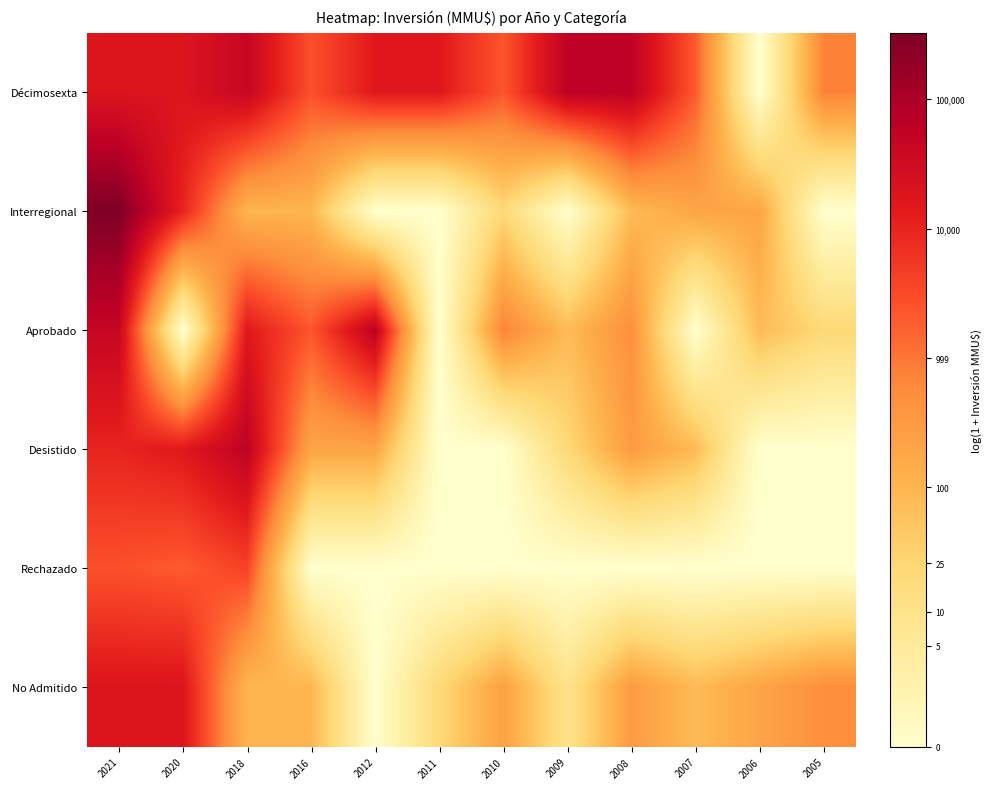

Reading left to right, transcribe all the data shown in this chart.

Décimosexta: 2021=9.8	2020=9.8	2018=10.7	2016=7.9	2012=9.6	2011=9.6	2010=7.7	2009=11.0	2008=11.0	2007=7.6	2006=0.0	2005=6.6
Interregional: 2021=12.7	2020=9.2	2018=4.6	2016=4.6	2012=0.0	2011=0.0	2010=3.1	2009=0.0	2008=4.4	2007=5.3	2006=5.3	2005=0.0
Aprobado: 2021=10.7	2020=0.0	2018=9.6	2016=7.7	2012=11.0	2011=0.0	2010=6.6	2009=4.4	2008=6.2	2007=0.0	2006=4.4	2005=3.1
Desistido: 2021=9.2	2020=9.6	2018=11.0	2016=5.3	2012=5.3	2011=0.0	2010=0.0	2009=3.1	2008=5.7	2007=4.4	2006=0.0	2005=0.0
Rechazado: 2021=7.9	2020=7.6	2018=8.3	2016=0.0	2012=0.0	2011=0.0	2010=0.0	2009=0.0	2008=0.0	2007=0.0	2006=0.0	2005=0.0
No Admitido: 2021=9.8	2020=9.8	2018=4.6	2016=4.6	2012=0.0	2011=3.1	2010=5.5	2009=2.4	2008=5.7	2007=4.4	2006=5.3	2005=6.2